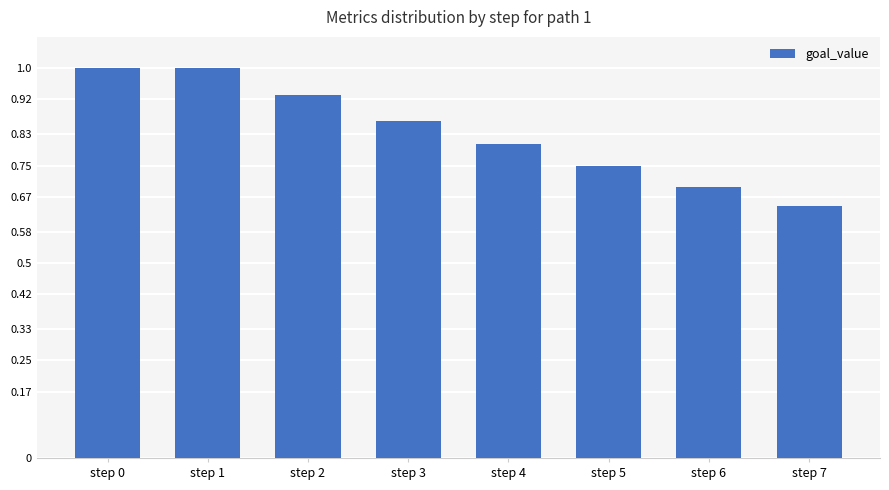

What is the value of the 1st bar from the left?

1.0